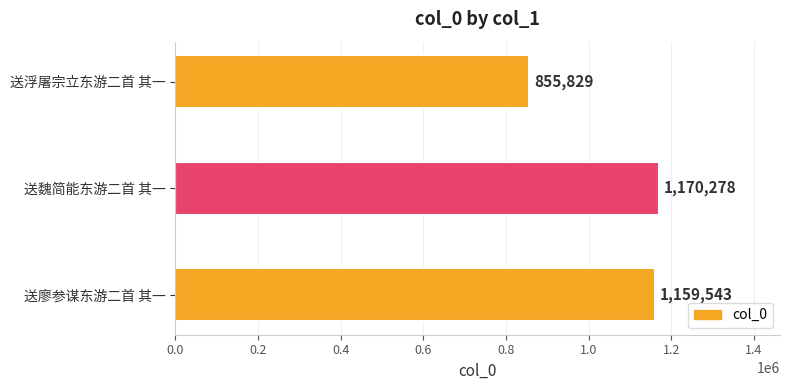

List the labels in order of value, largest first.

送魏简能东游二首 其一, 送廖参谋东游二首 其一, 送浮屠宗立东游二首 其一